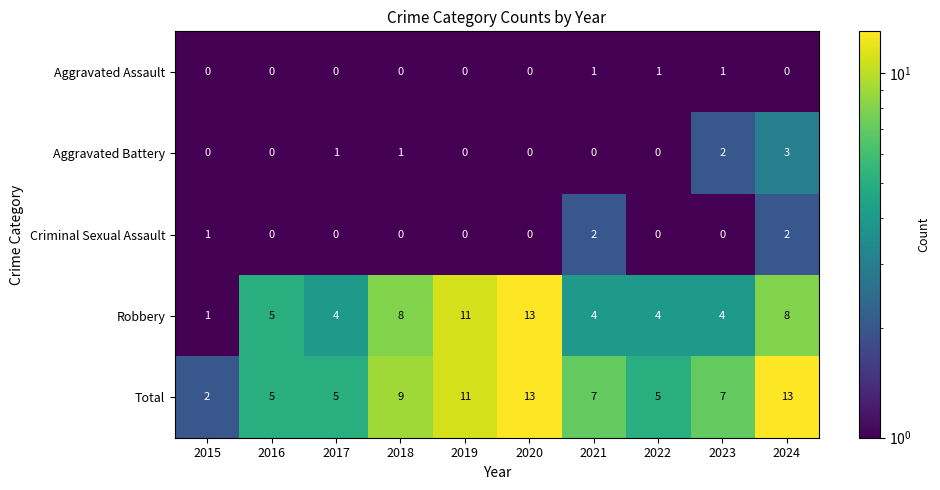

What is the difference between the Aggravated Battery values at 2024 and 2020?

3